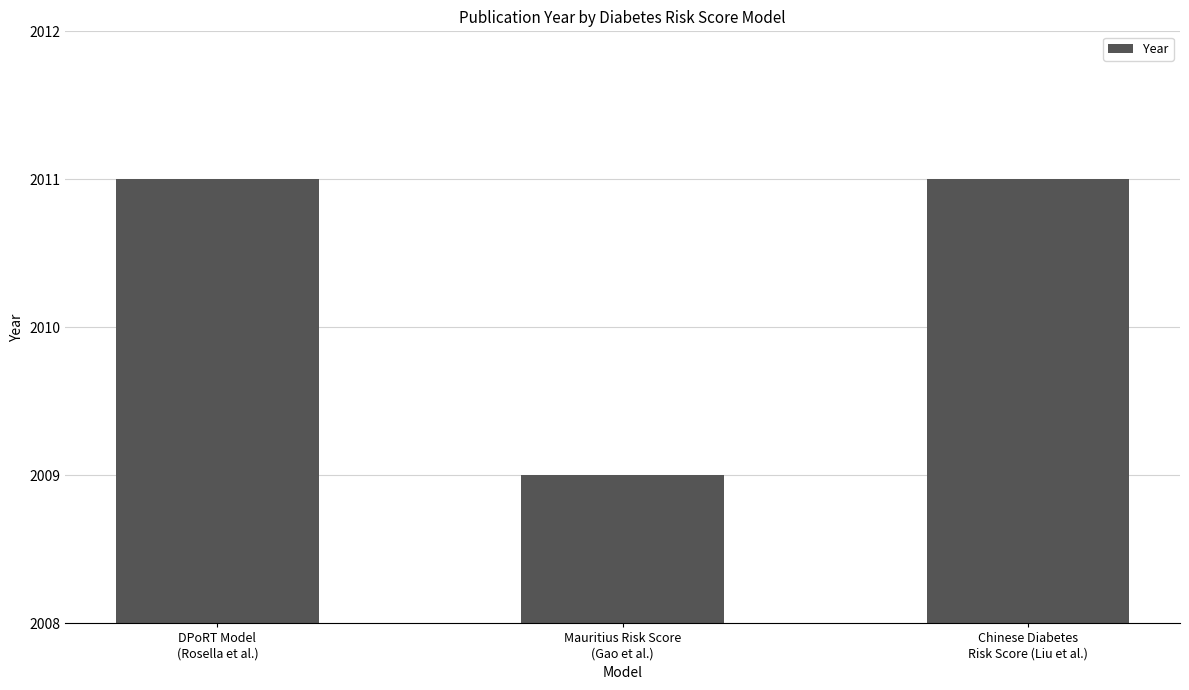

The chart shows a value of 2669 at Mauritius Risk Score
(Gao et al.). True or false?

False